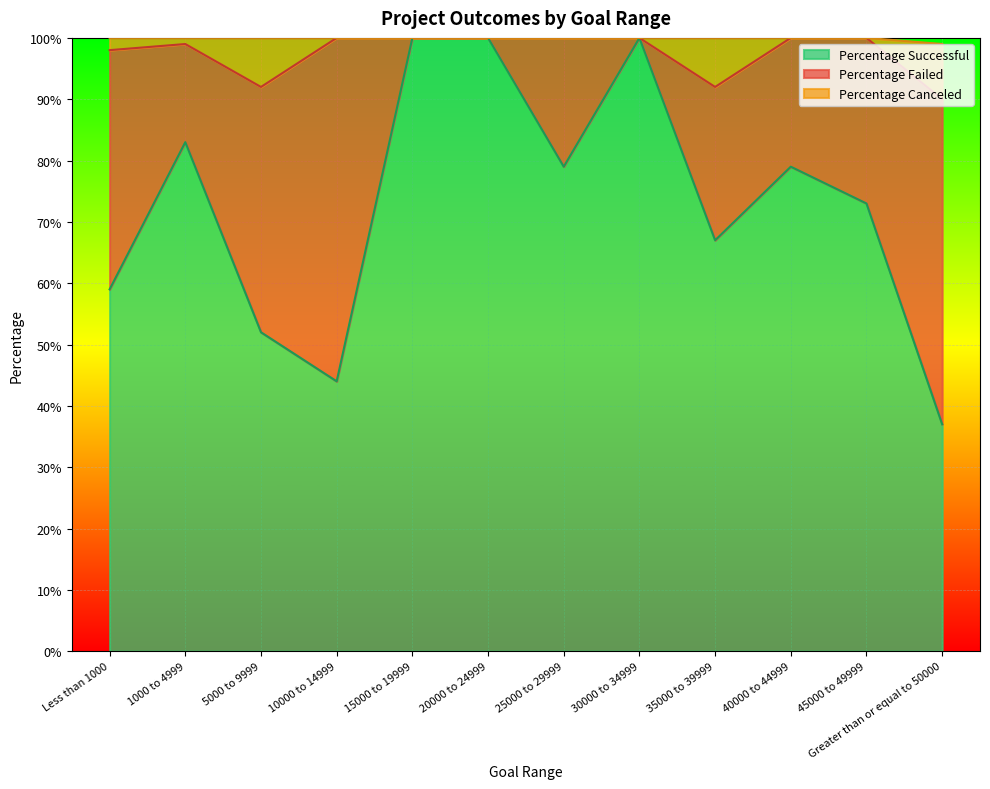

How many interior local valleys does the Percentage Canceled series have?

2